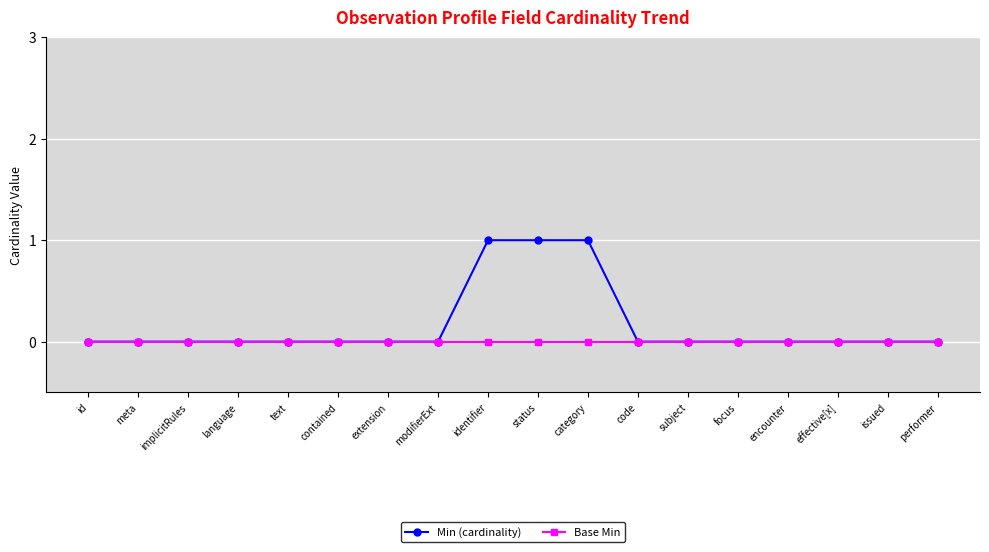

What are all the series names shown in the legend?

Min (cardinality), Base Min